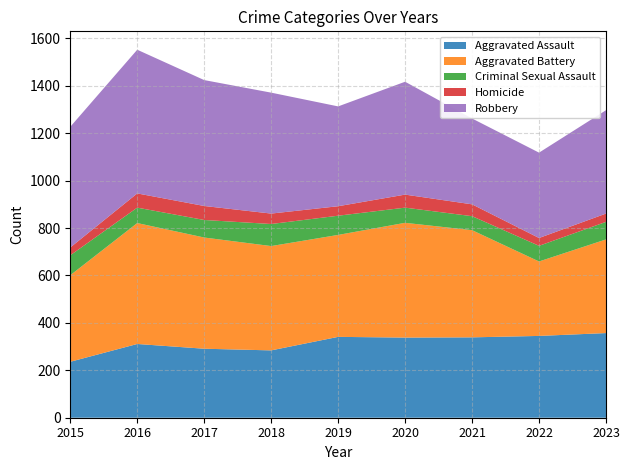

Reading left to right, extract all data points from this chart.

Aggravated Assault: 2015=236	2016=311	2017=291	2018=284	2019=341	2020=338	2021=339	2022=345	2023=357
Aggravated Battery: 2015=365	2016=510	2017=469	2018=440	2019=430	2020=484	2021=452	2022=314	2023=395
Criminal Sexual Assault: 2015=84	2016=65	2017=74	2018=93	2019=81	2020=64	2021=59	2022=66	2023=74
Homicide: 2015=33	2016=60	2017=59	2018=44	2019=40	2020=55	2021=50	2022=33	2023=35
Robbery: 2015=509	2016=606	2017=531	2018=510	2019=421	2020=476	2021=362	2022=360	2023=436